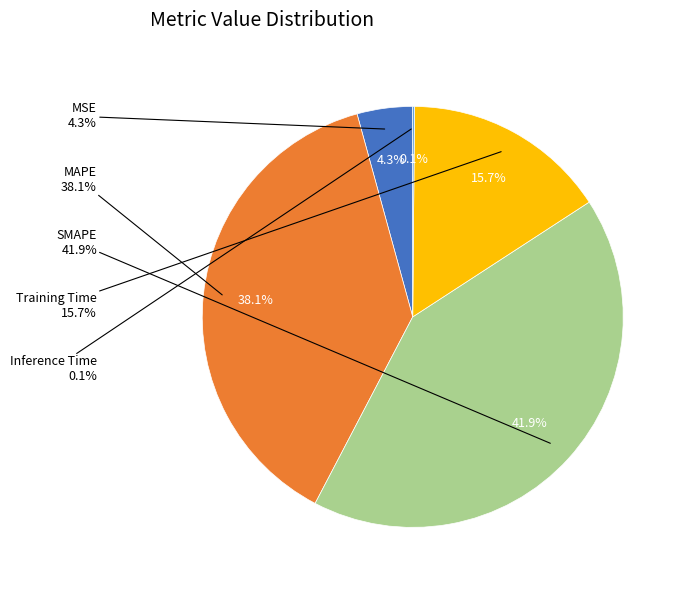

True or false: Inference Time accounts for 1% of the total.

False